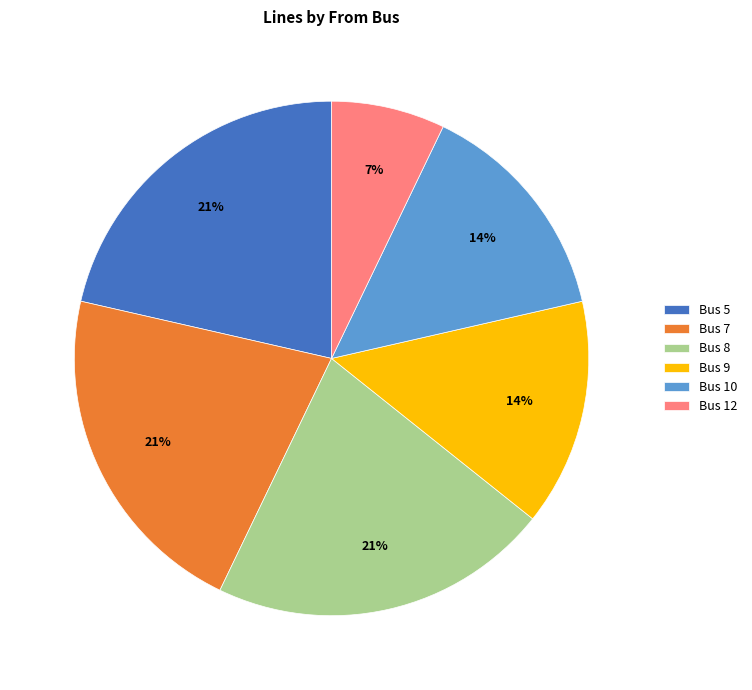

Between Bus 10 and Bus 5, which is larger?

Bus 5